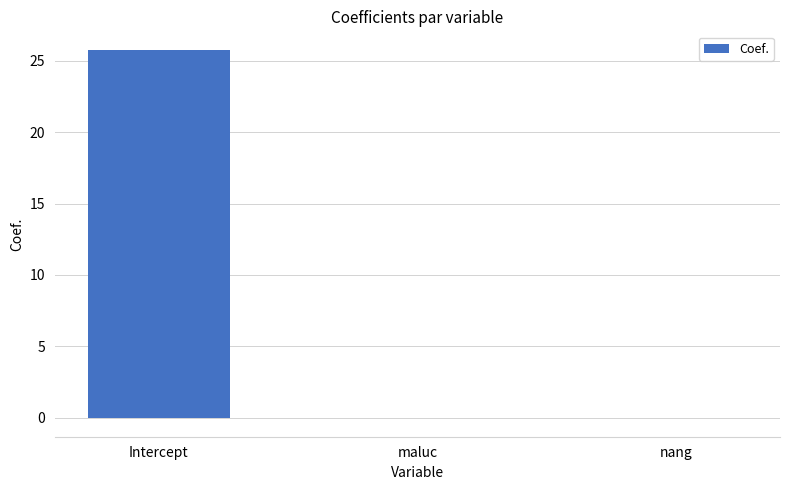

The chart shows a value of 8.3 at Intercept. True or false?

False